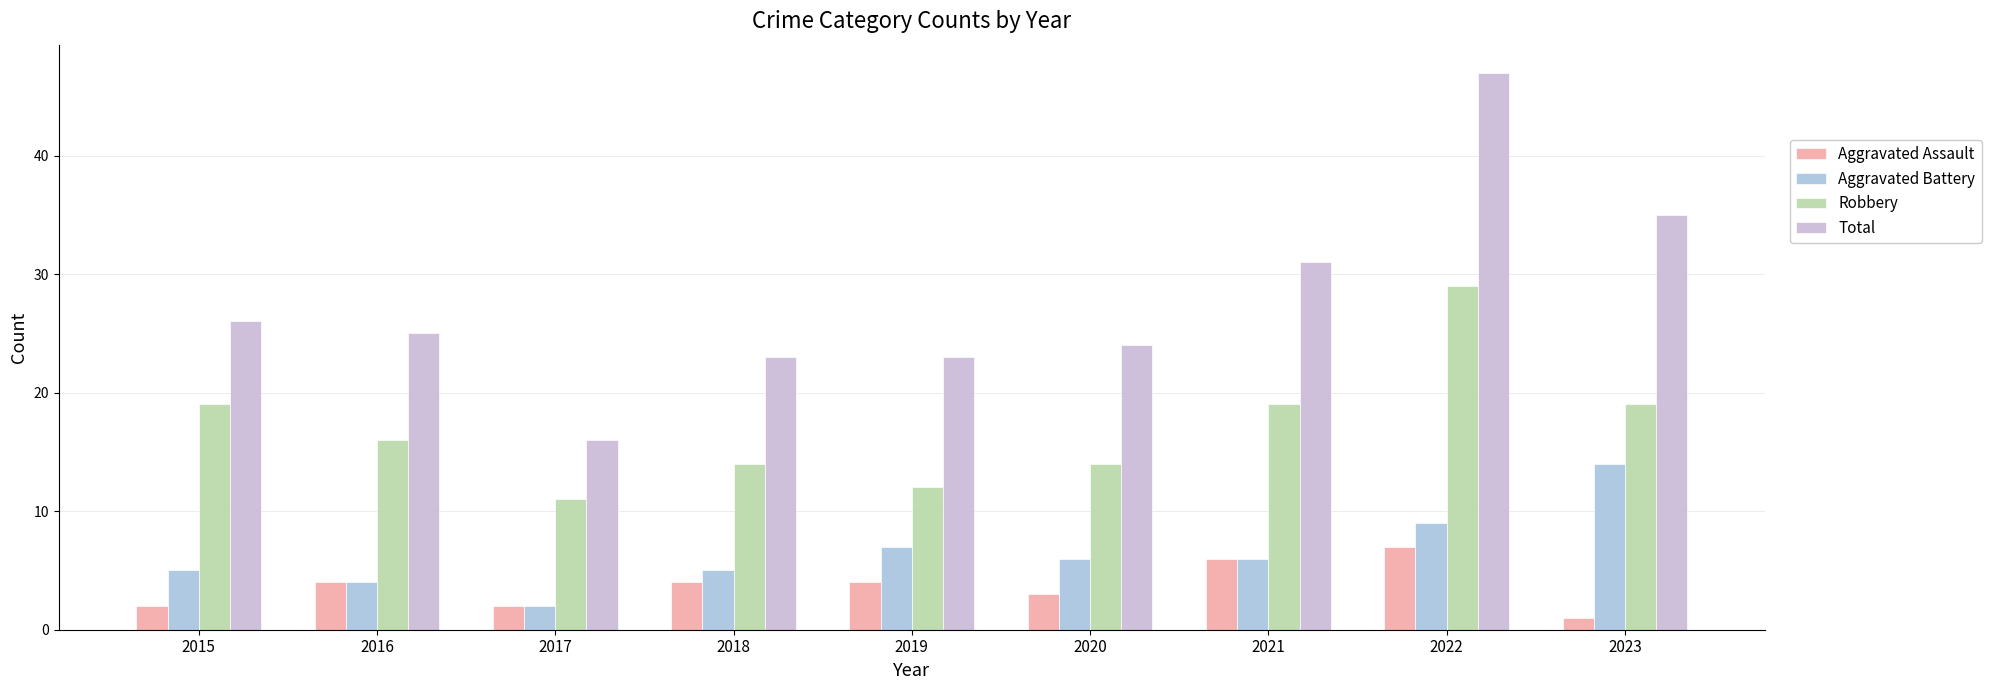

What is the average value of the Robbery series?

17